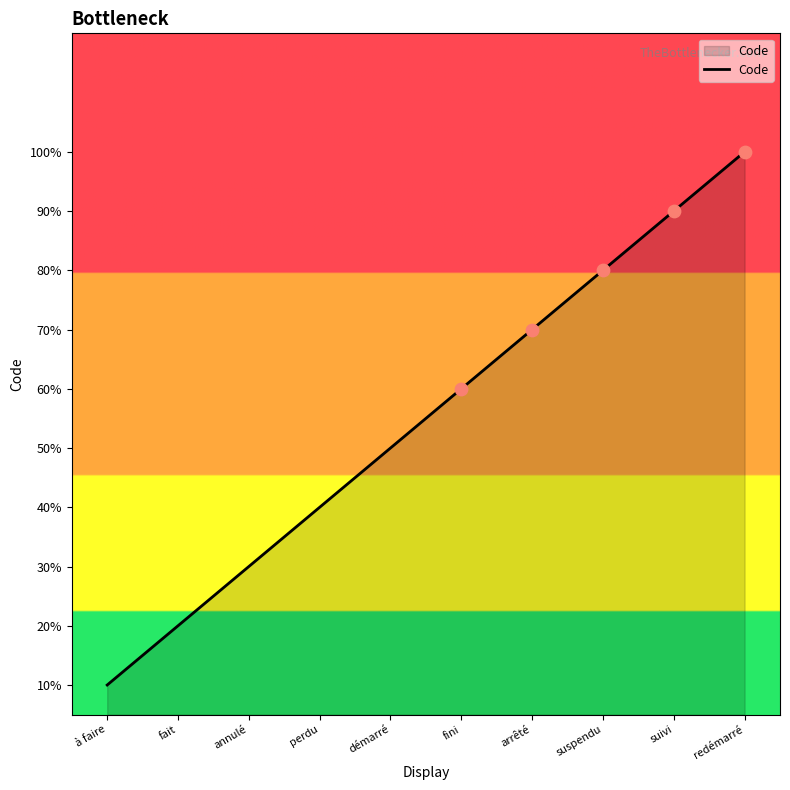

What is the ratio of the value at à faire to the value at annulé?

0.3